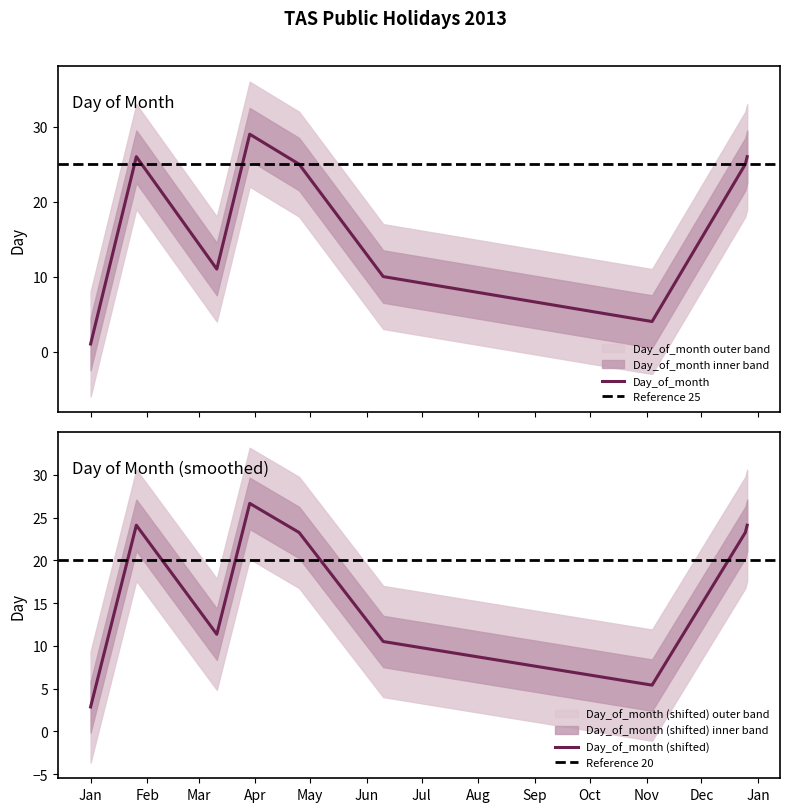

True or false: the data has more than 1 interior local peaks.

True